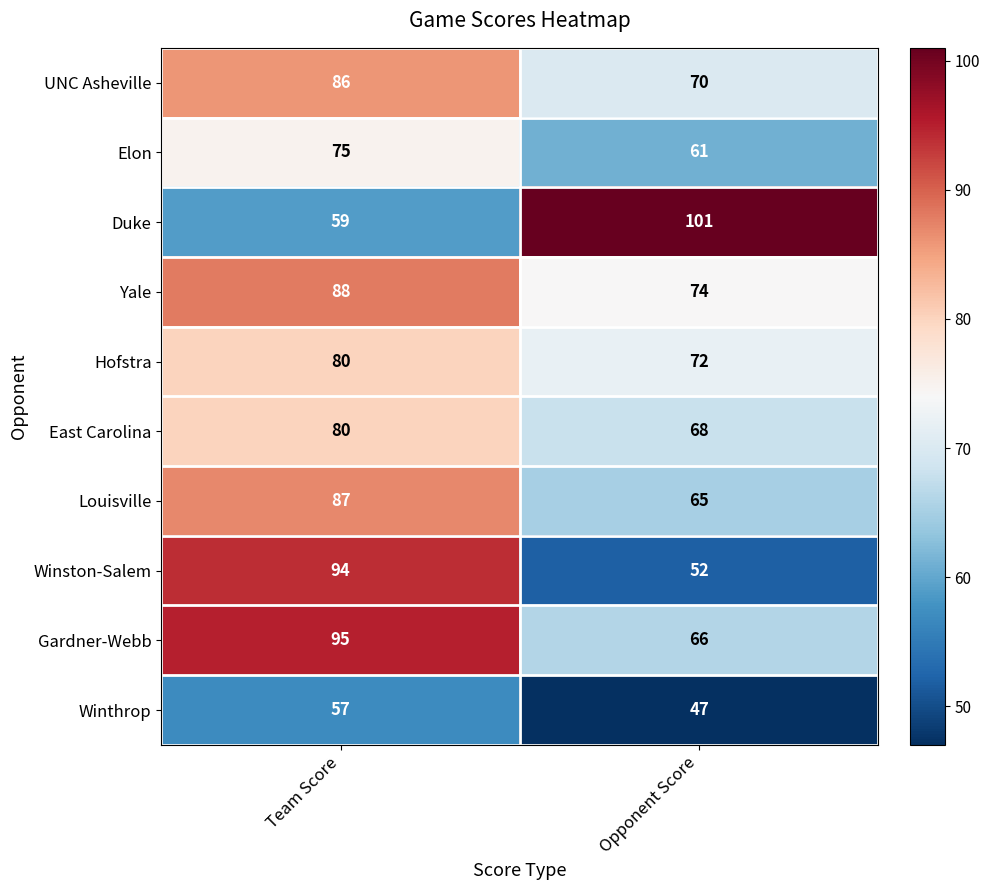

How many series are shown in this chart?

10